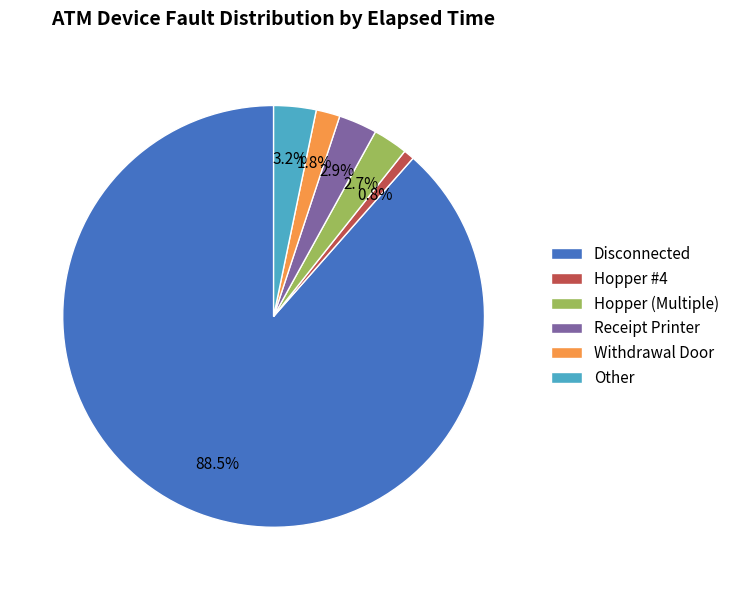

What is the smallest slice in the pie chart?

Hopper #4